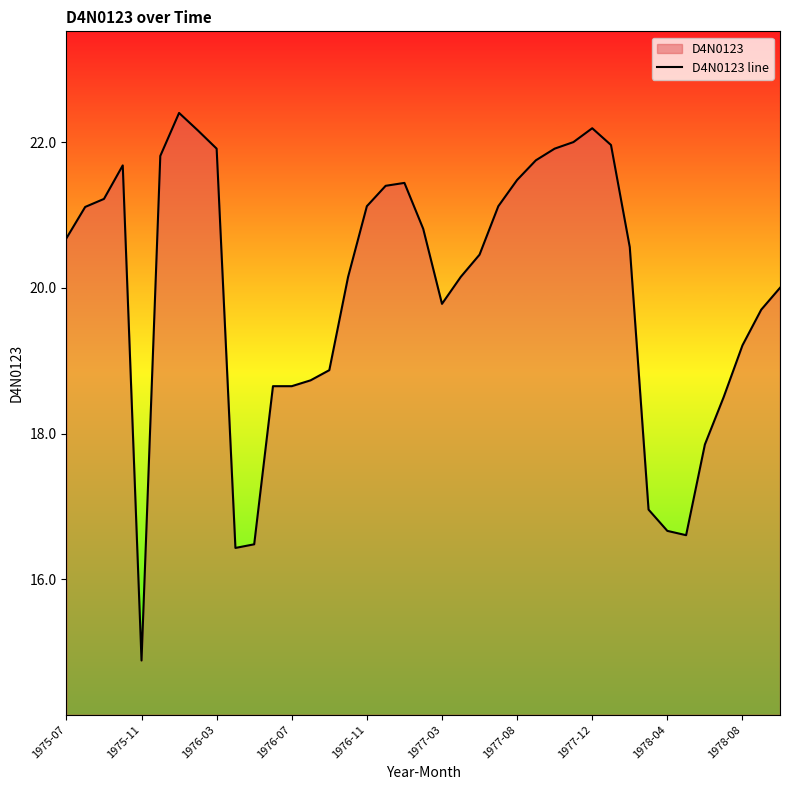

What is the minimum value shown in the chart?

14.9